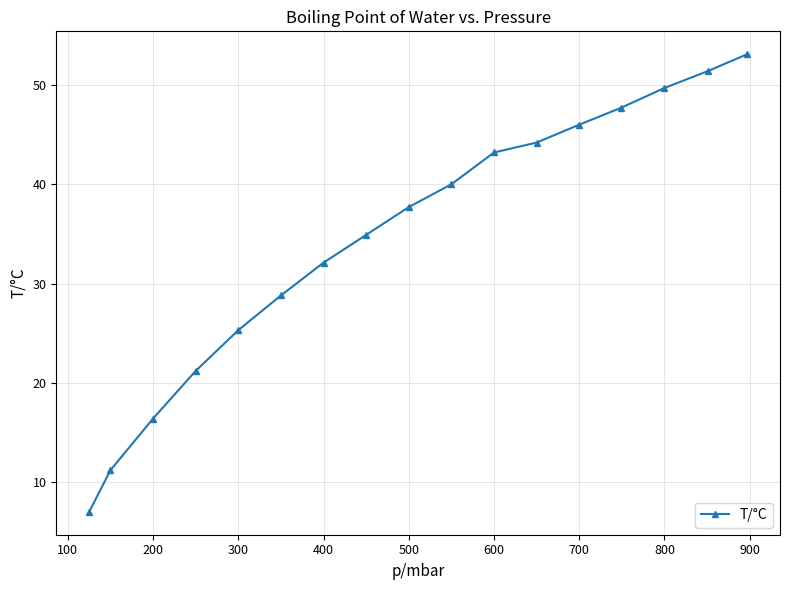

What is the sum of all values?

589.9